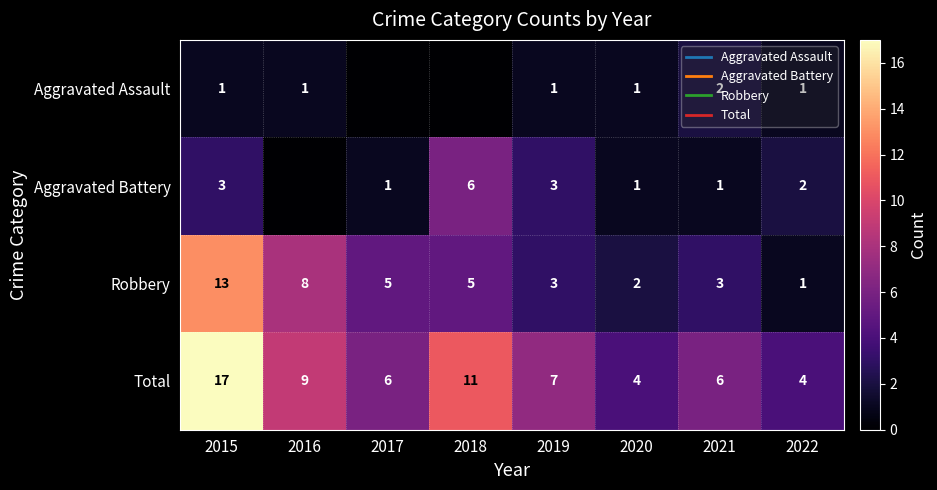

What value does the Aggravated Assault series have at 2015?

1